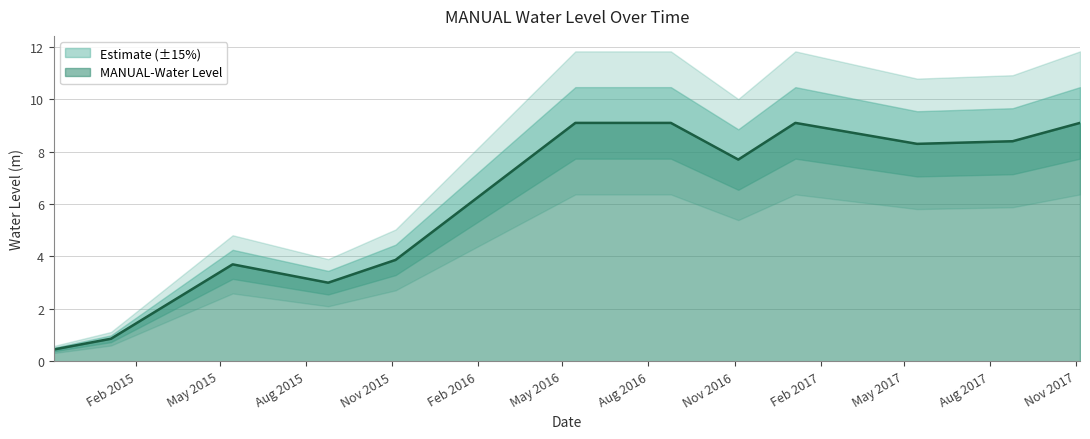

What is the label of the 10th point from the right?

2015-08-25